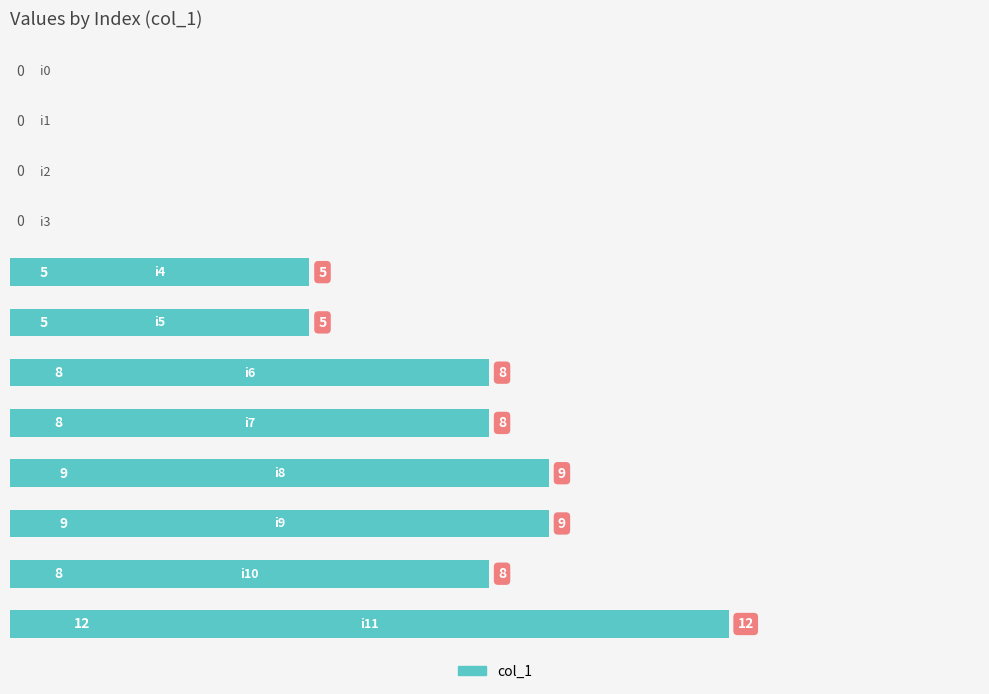

What is the greatest value displayed?

12